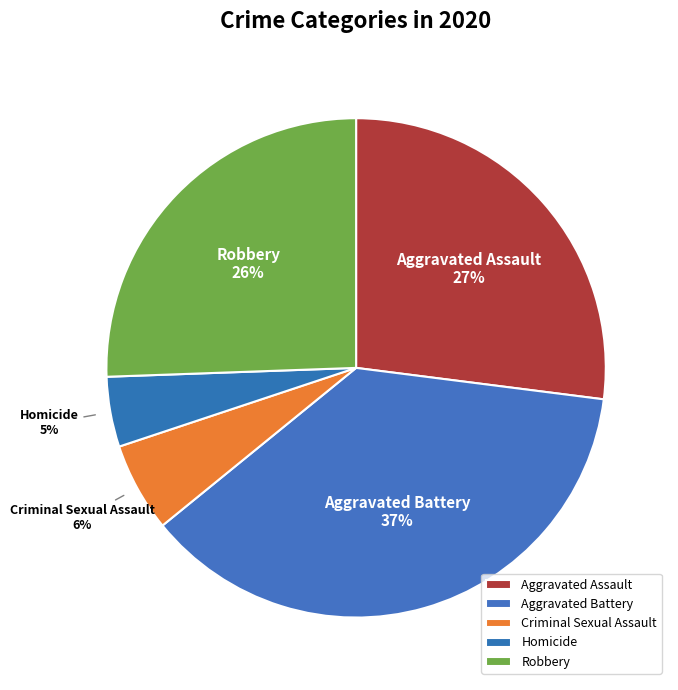

What percentage is the Aggravated Assault slice, to the nearest percent?

27%